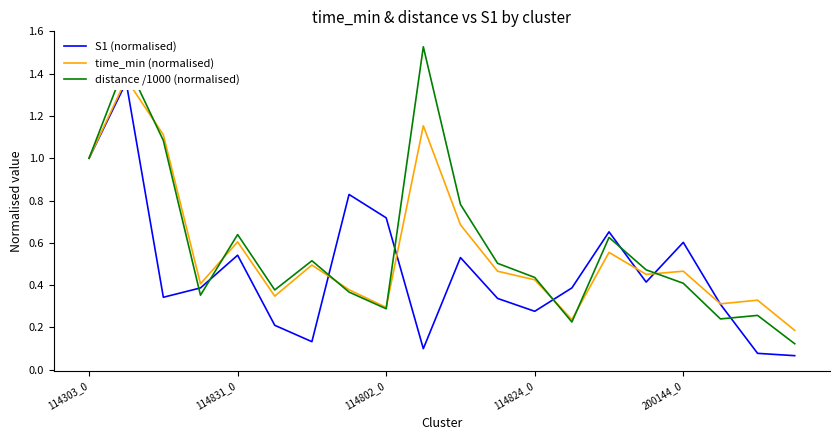

Is it true that time_min (normalised) equals 0.3 at 17?

True